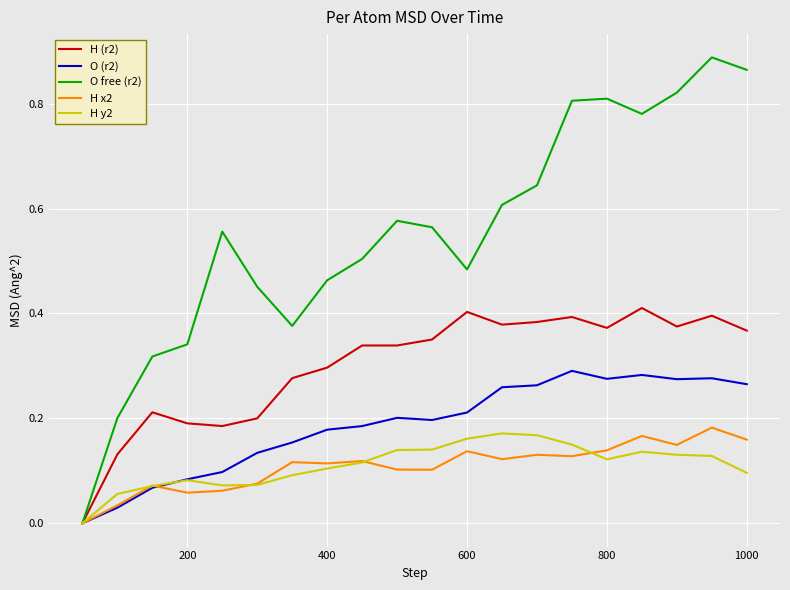

Which series has the largest range (max minus min)?

O free (r2)